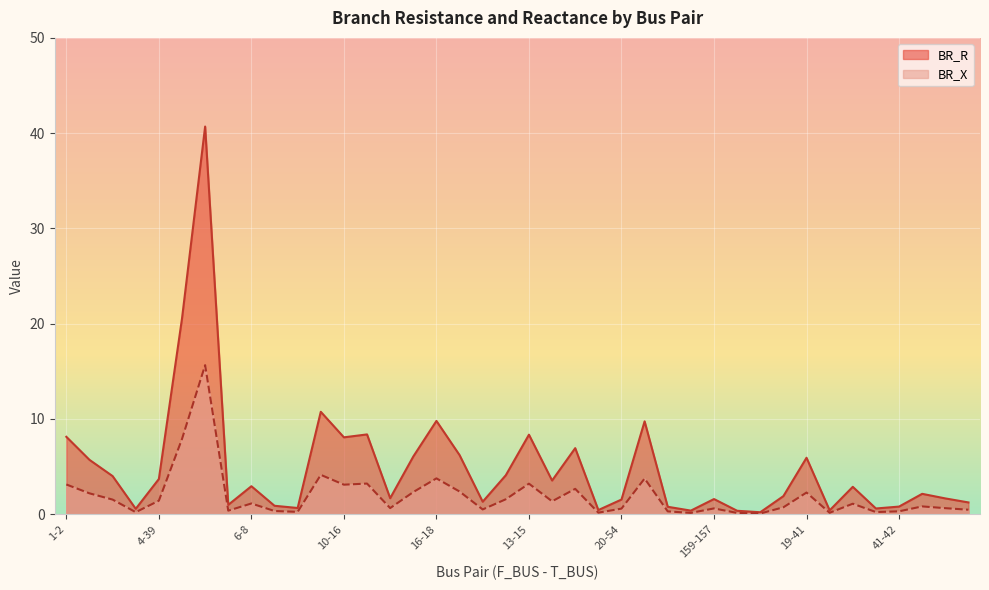

What is the total value across all series at 23-21?

2.3